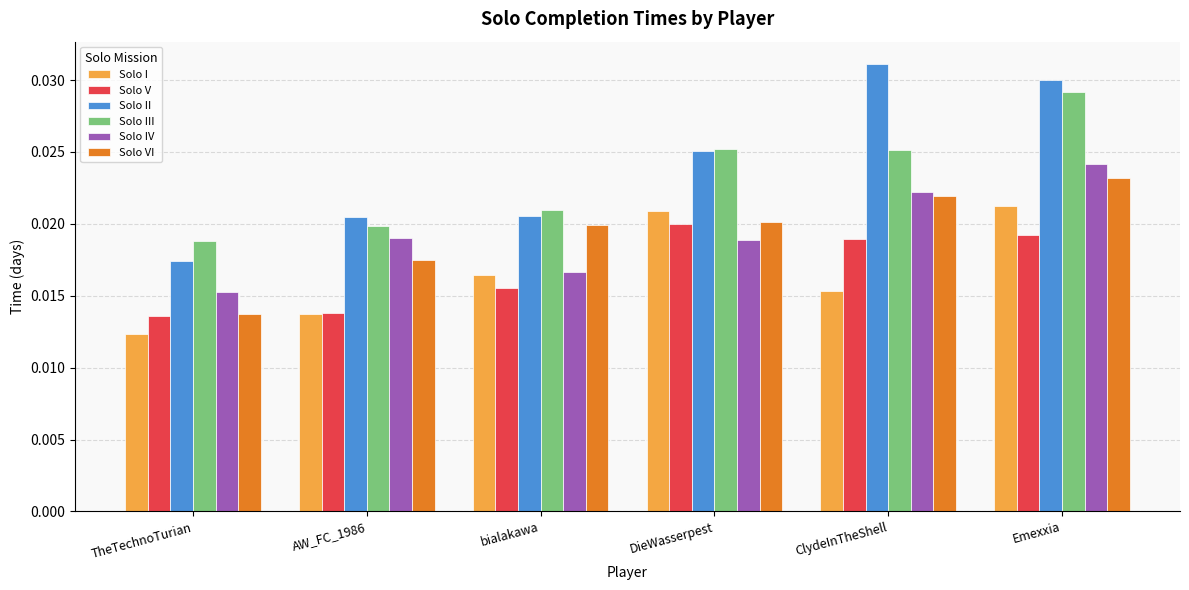

At which label is Solo VI closest to 0?

TheTechnoTurian